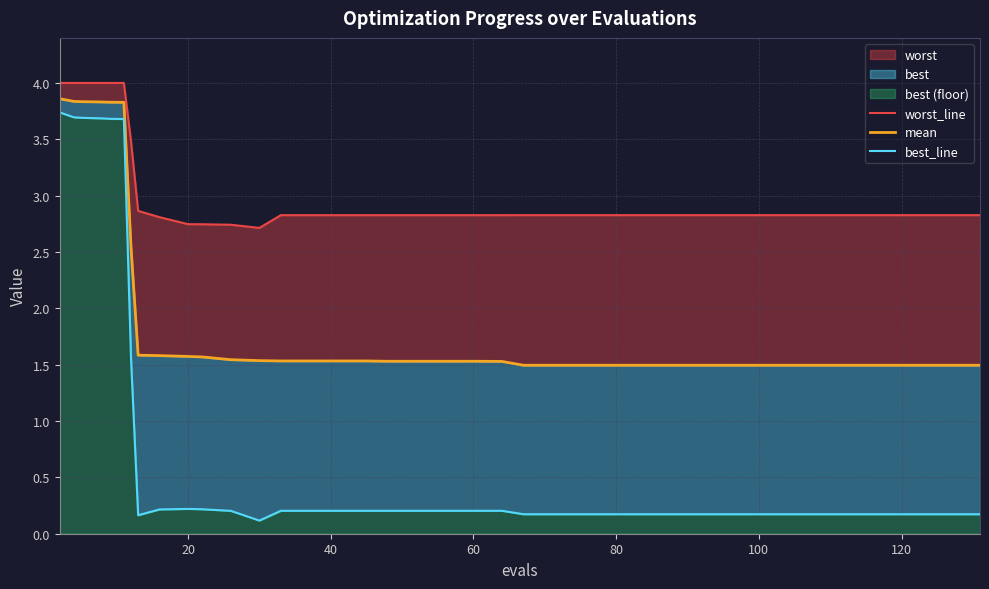

Is it true that mean equals 0.4 at 20?

False